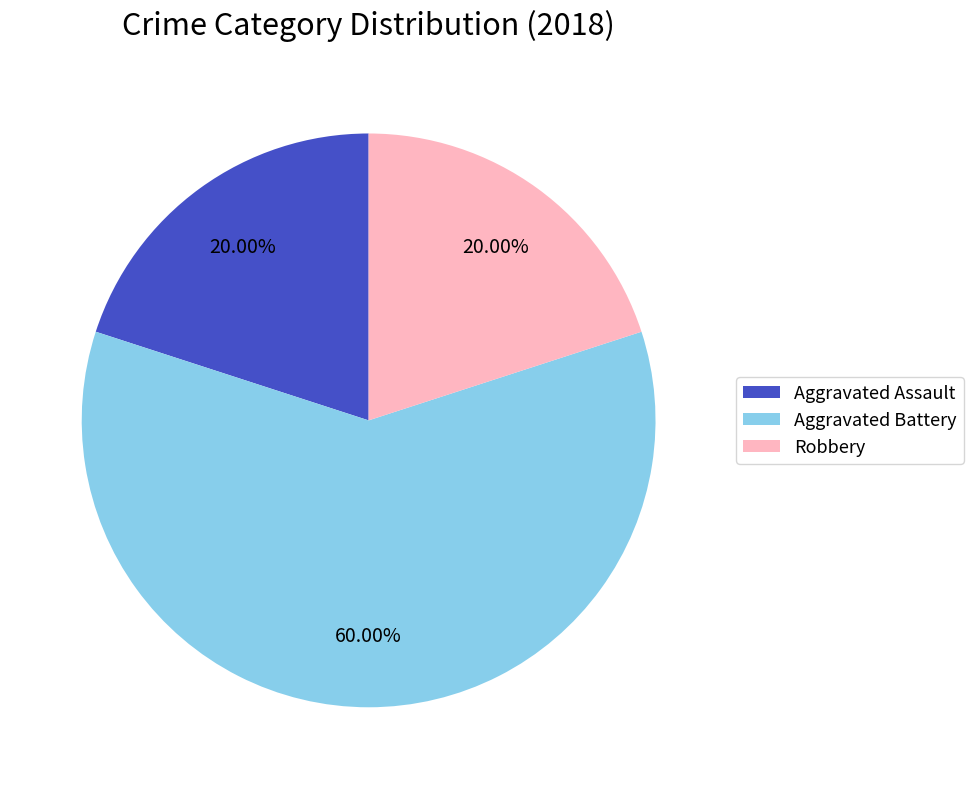

How many segments does this pie chart have?

3